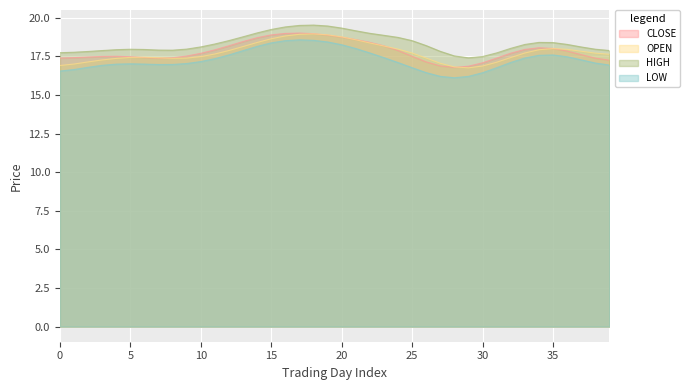

Rank the categories by CLOSE value from lowest to highest.

26, 28, 29, 39, 27, 31, 8, 7, 30, 1, 38, 3, 25, 6, 0, 11, 4, 9, 37, 2, 10, 36, 5, 23, 35, 32, 13, 33, 12, 22, 21, 34, 19, 17, 16, 20, 14, 15, 24, 18